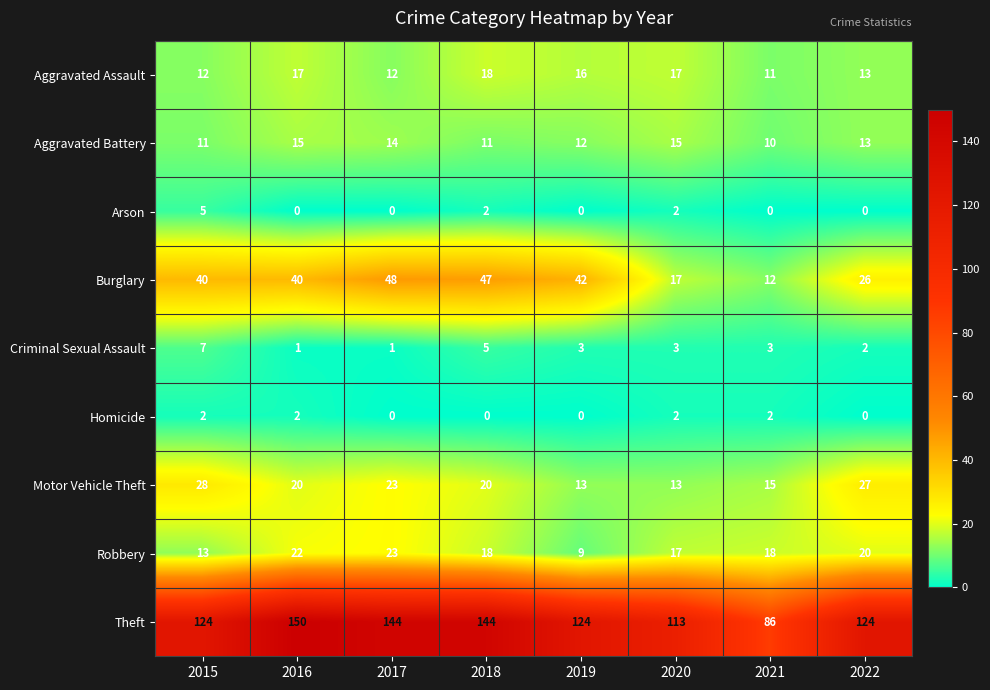

Which category has the highest value across all series?

2016